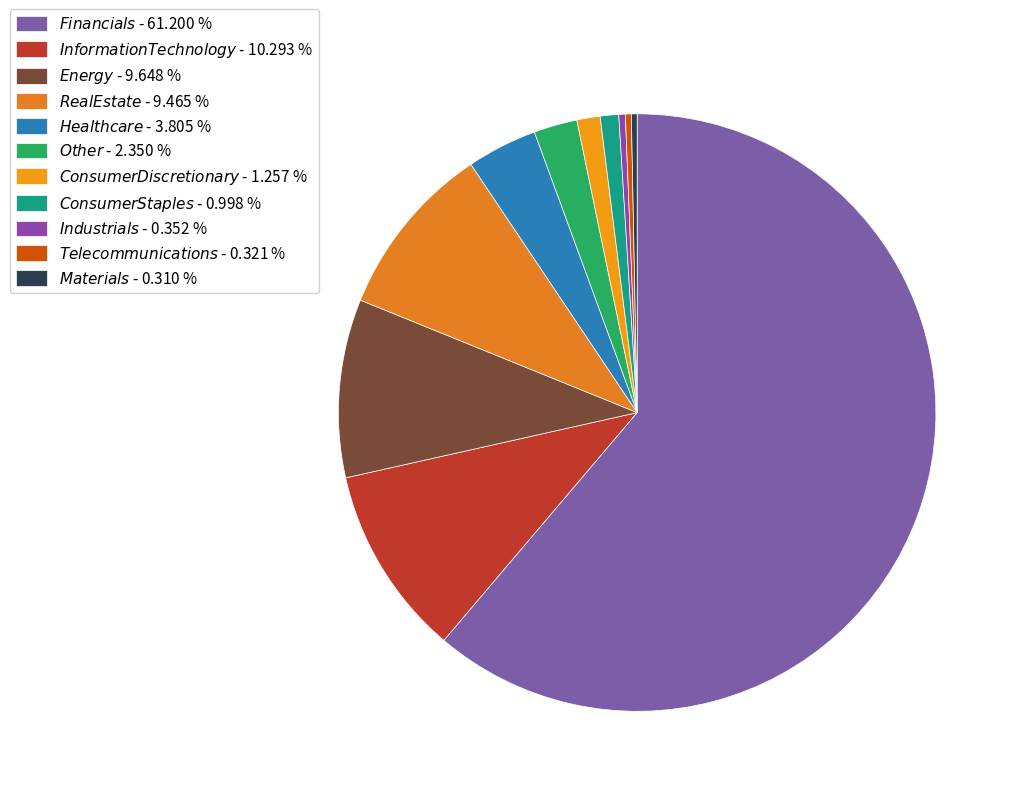

How many slices are in this pie chart?

11